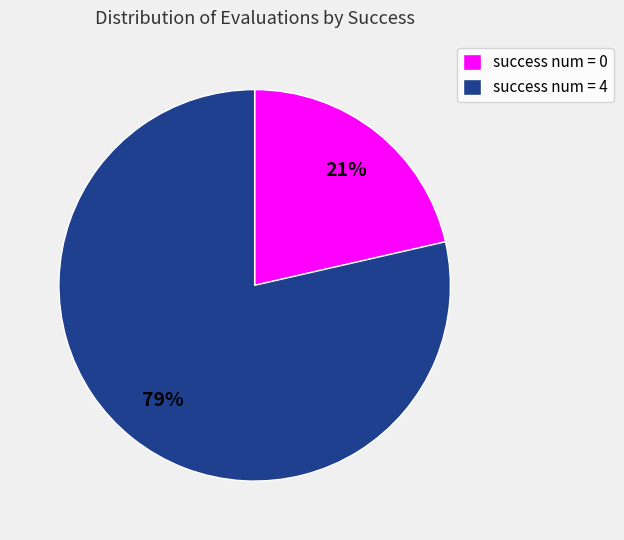

To the nearest percent, what percentage of the pie is success num = 4?

79%